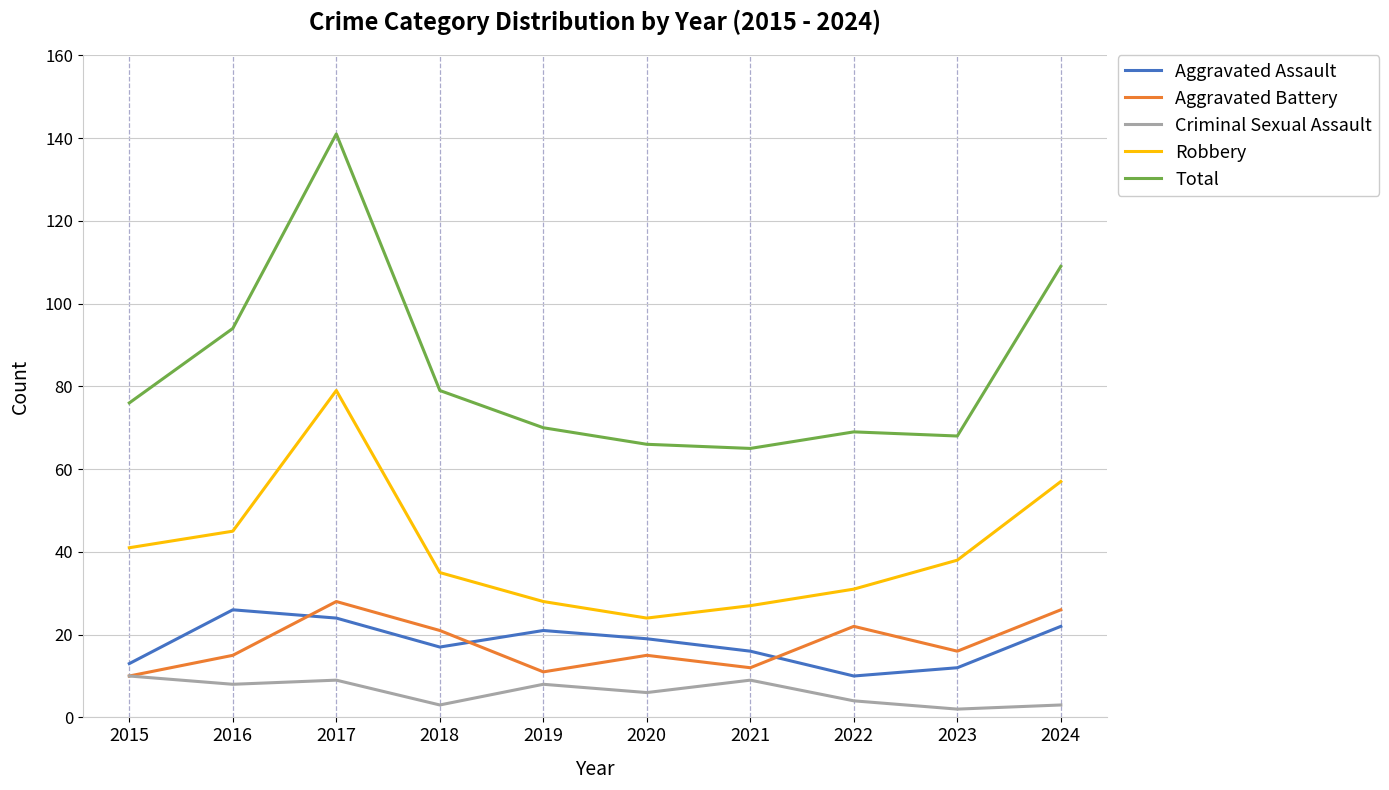

What is the lowest value of the Aggravated Battery series?

10